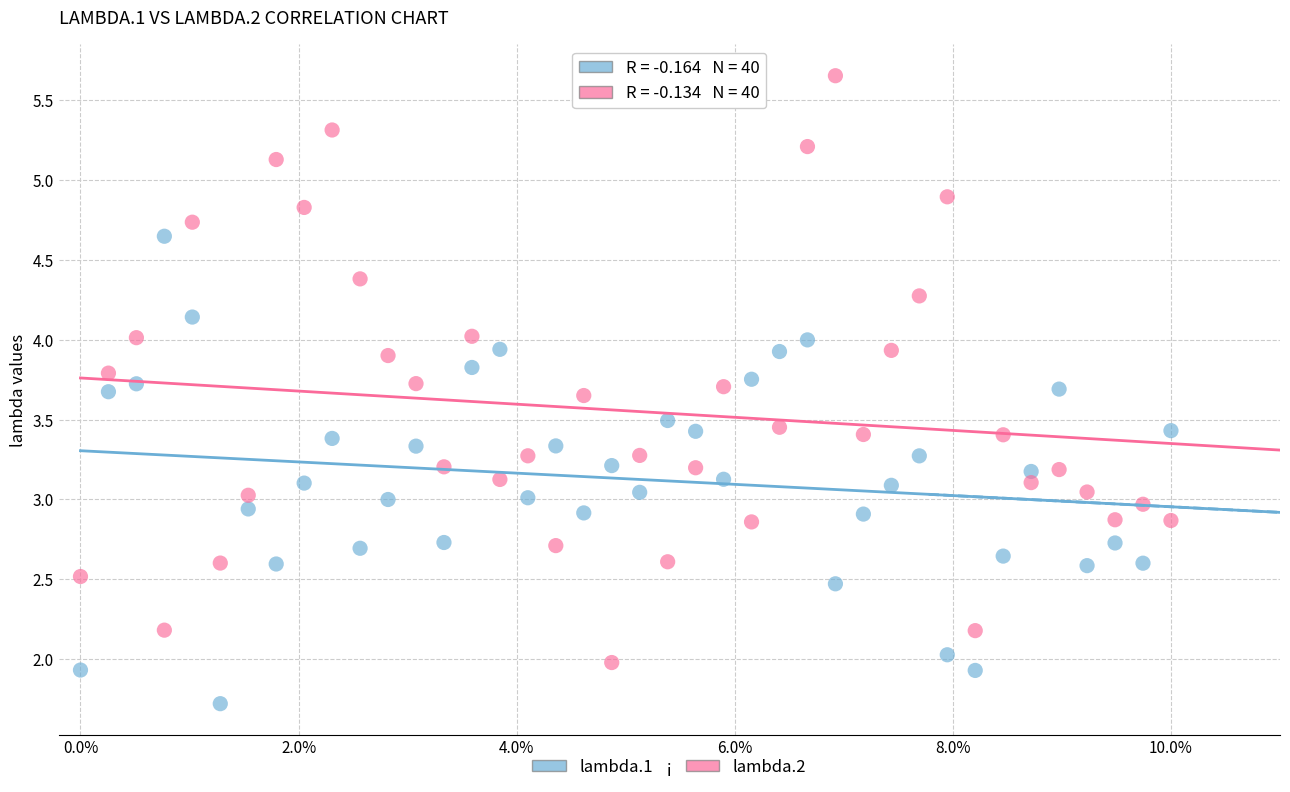

Across all data points, what is the range of Y values (max minus min)?

3.9